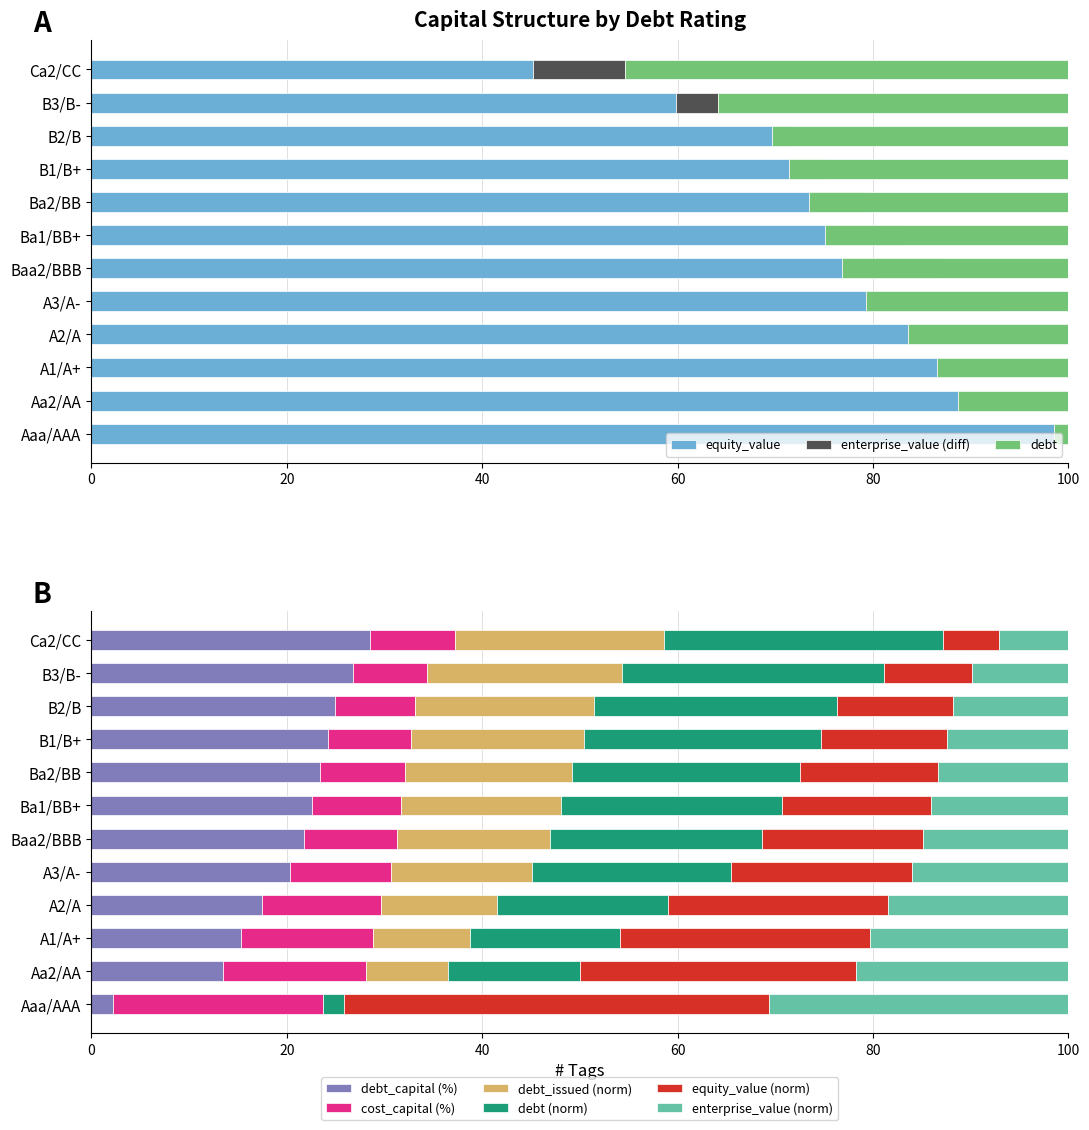

What is the maximum value for debt_capital (%)?

28.5